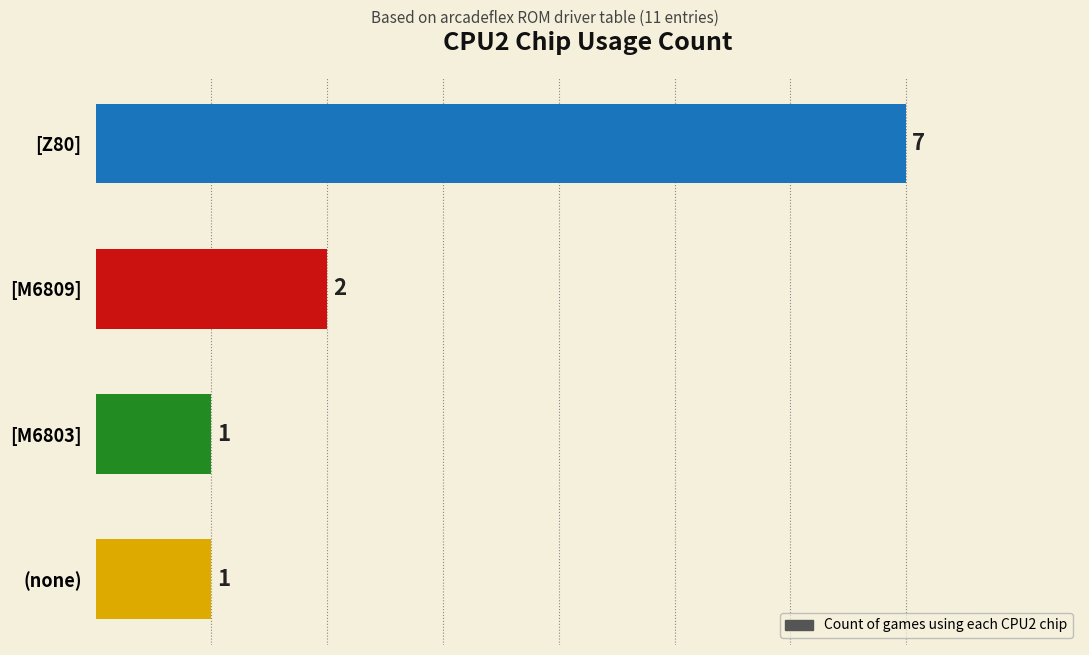

What is the difference between the maximum and minimum values?

6